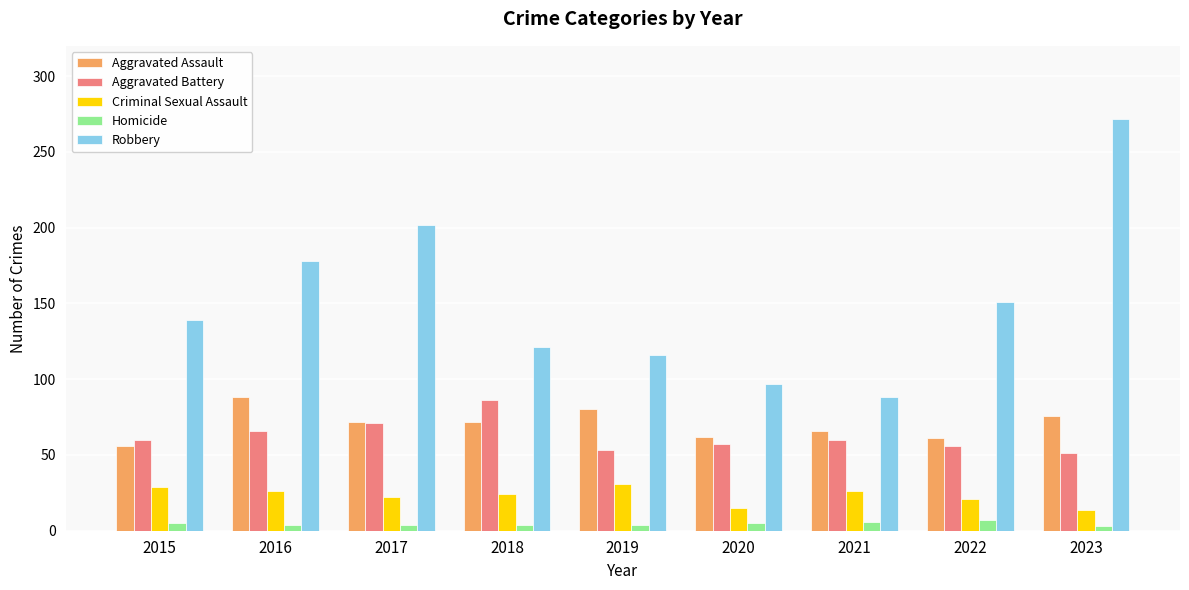

Which series changed the most between 2021 and 2023?

Robbery